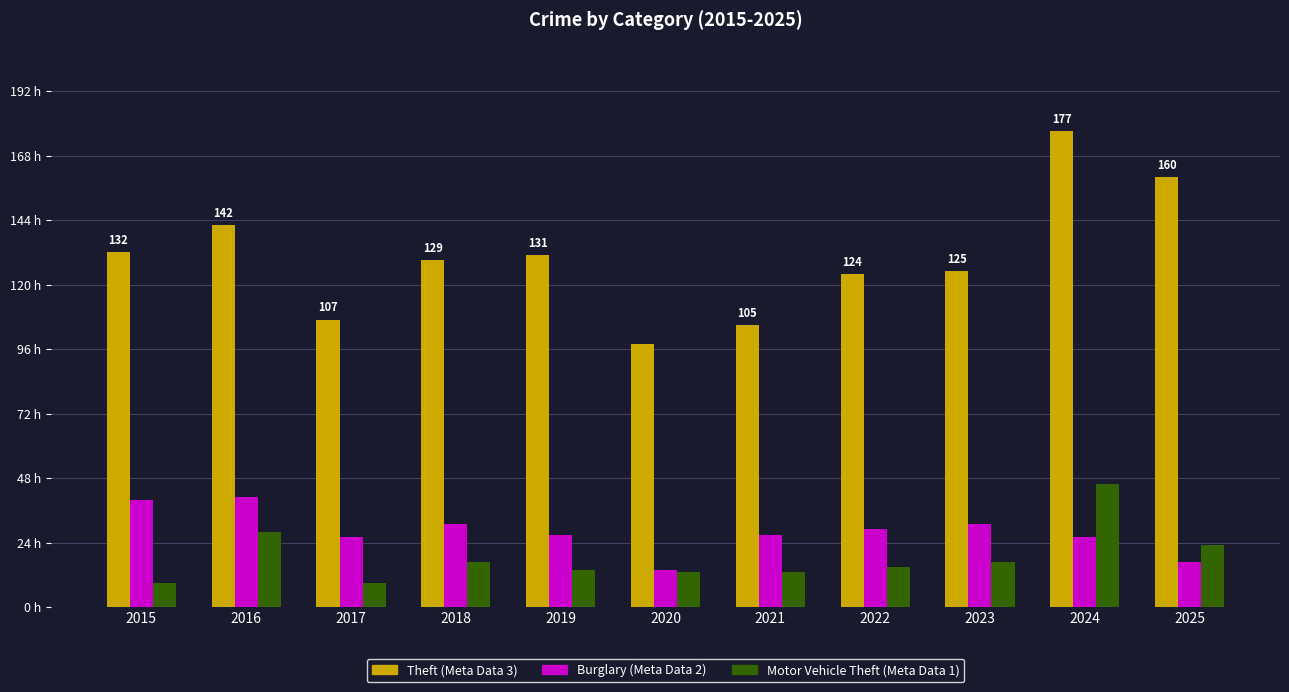

Does the chart contain stacked bars?

No